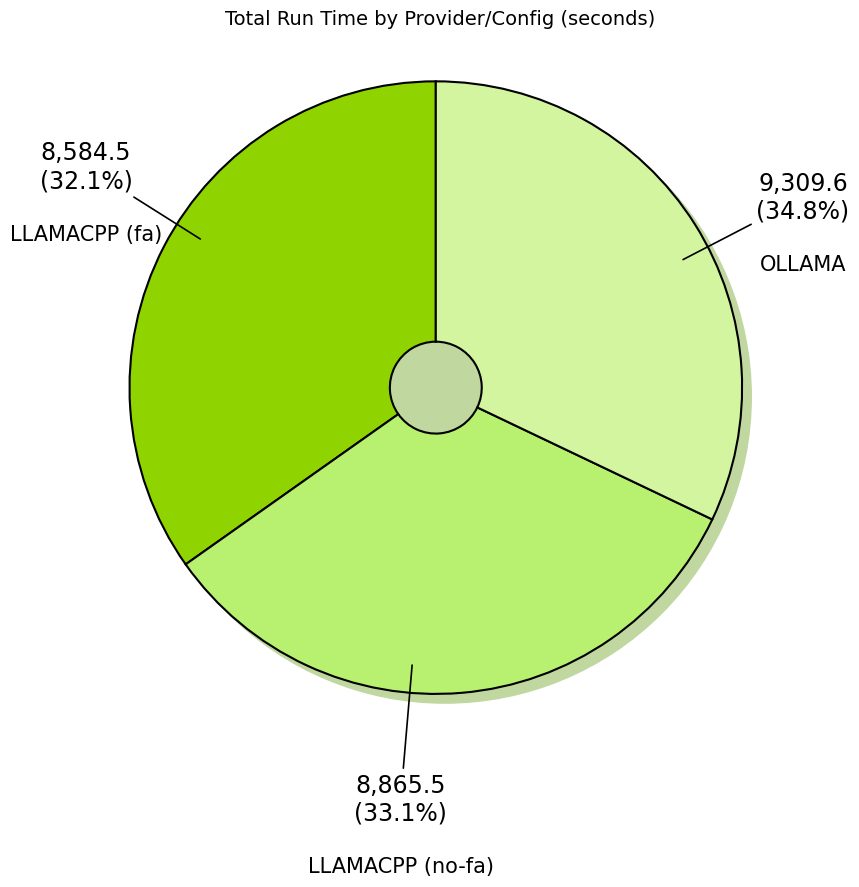

What is the largest slice in the pie chart?

OLLAMA